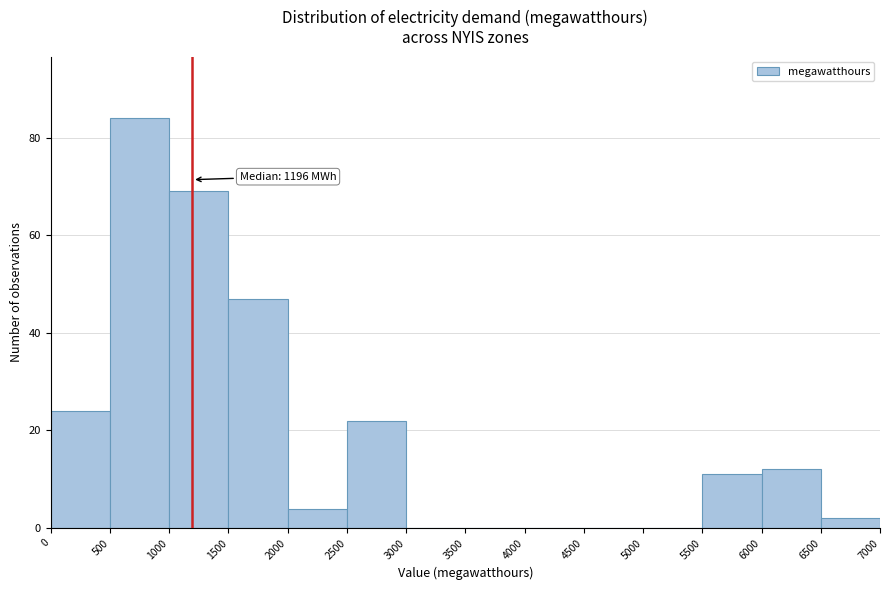

Over which range of the x-axis is the bar tallest?

500 to 1000